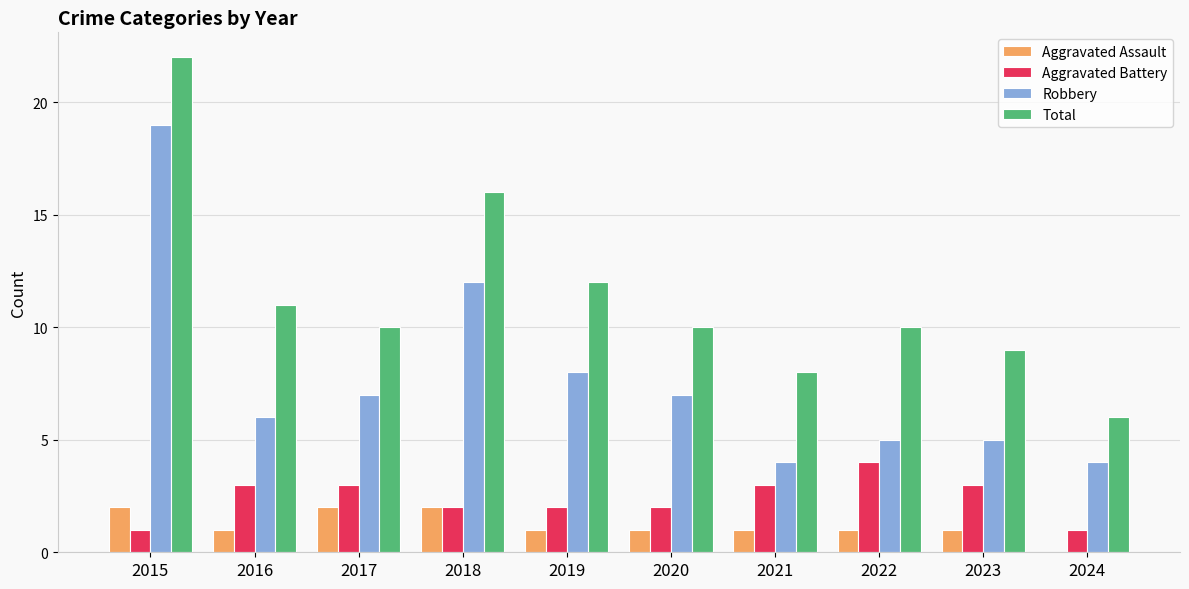

What are all the series names shown in the legend?

Aggravated Assault, Aggravated Battery, Robbery, Total